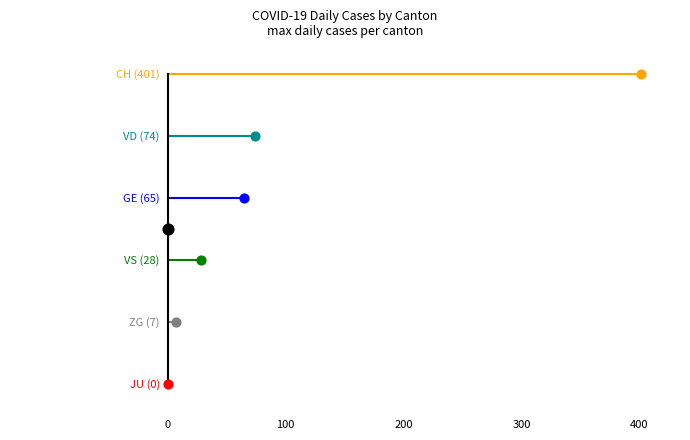

Which series reaches the minimum Y coordinate?

JU